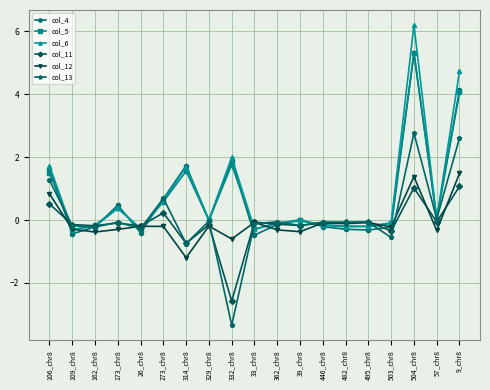

What is the label of the 14th point from the left?

482_chr8